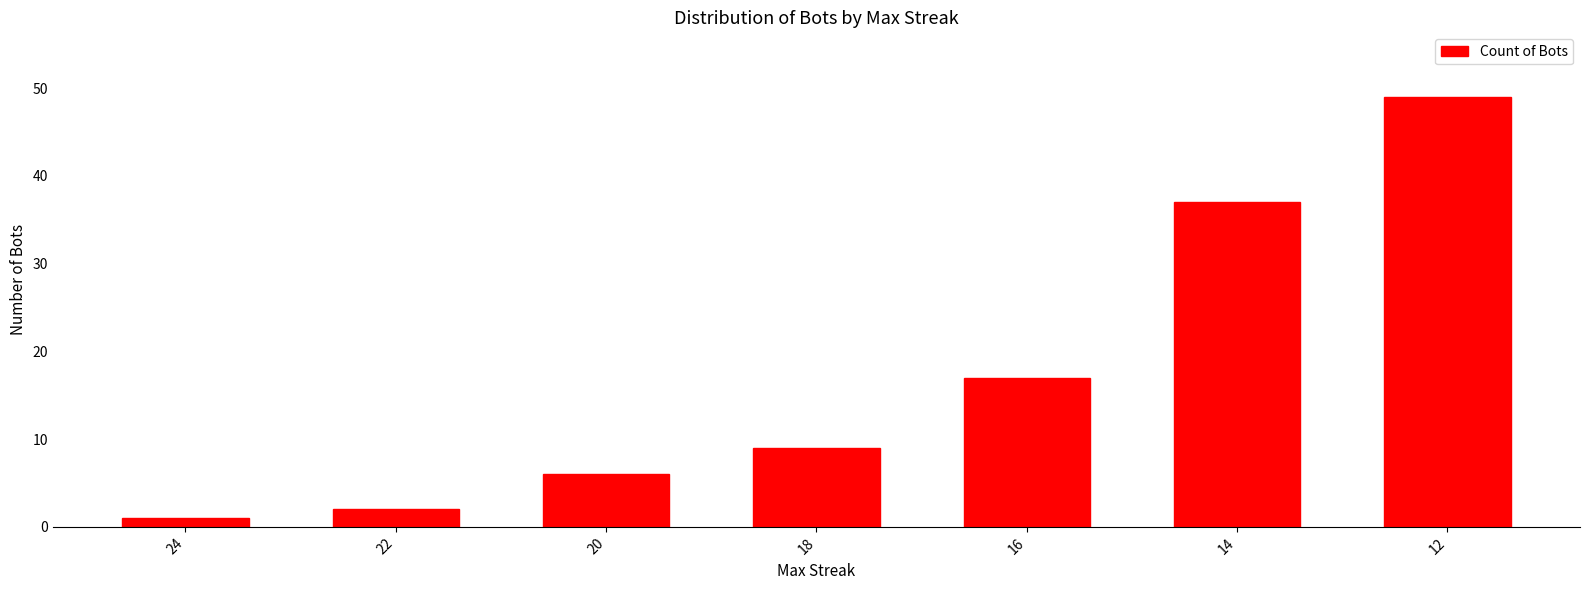

What is the approximate value at 18?

9